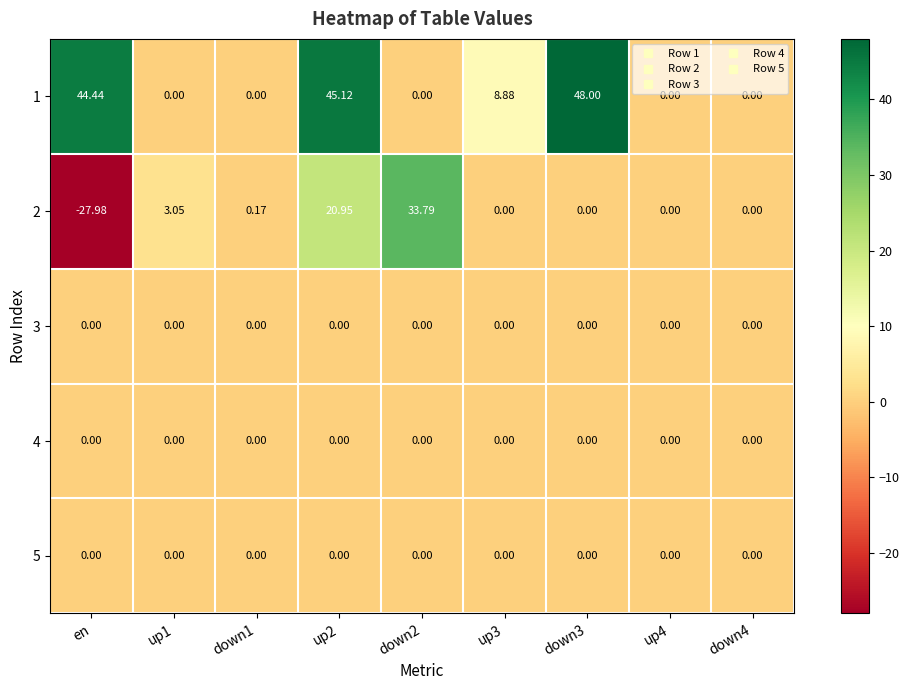

Which label corresponds to the smallest value in the chart?

en